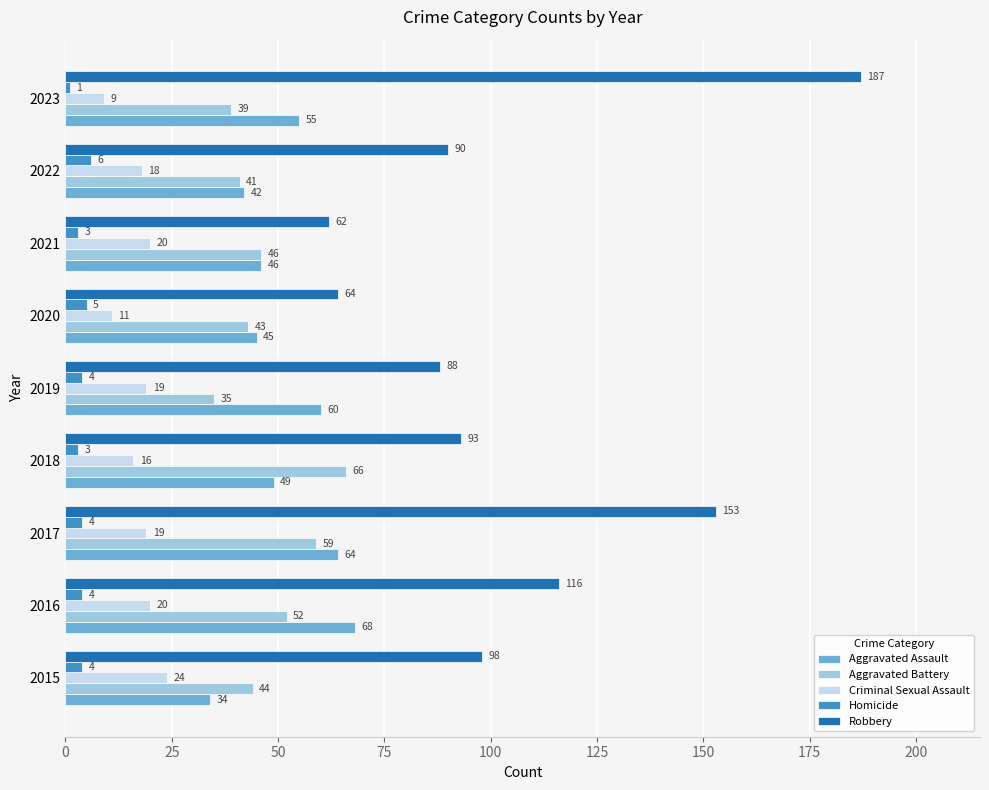

At which category is the sum across all series the highest?

2017